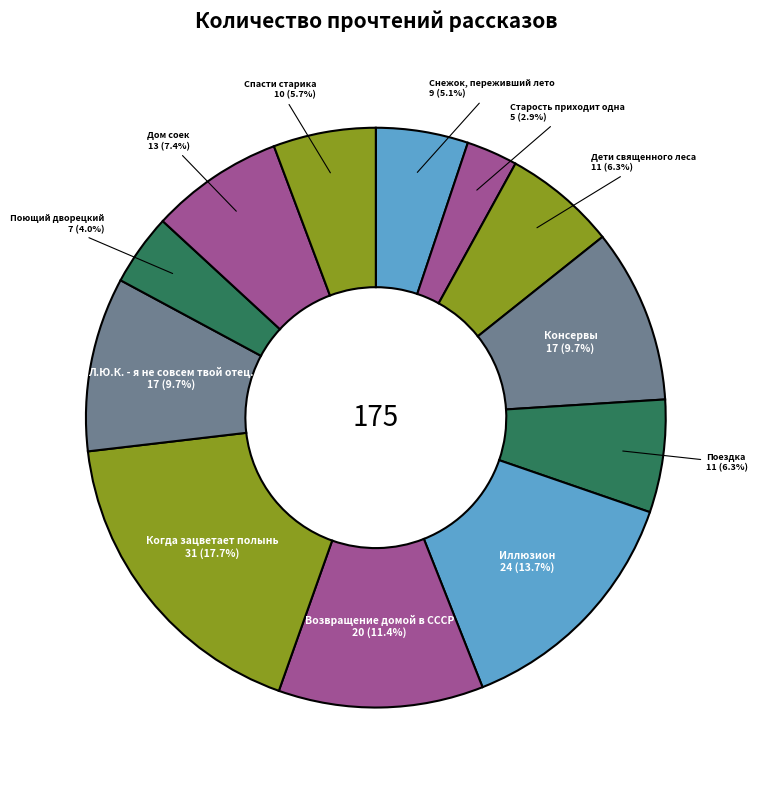

To the nearest percent, what is the combined percentage of Поездка and Л.Ю.К. - я не совсем твой отец.?

16%